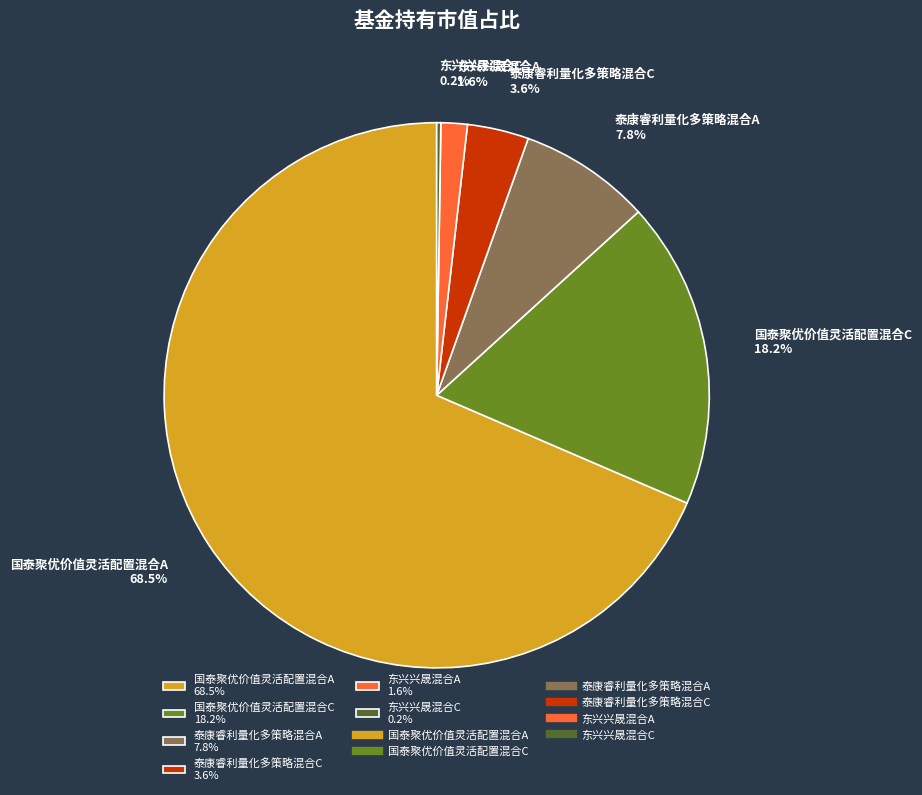

Is 国泰聚优价值灵活配置混合A the majority of the pie?

Yes